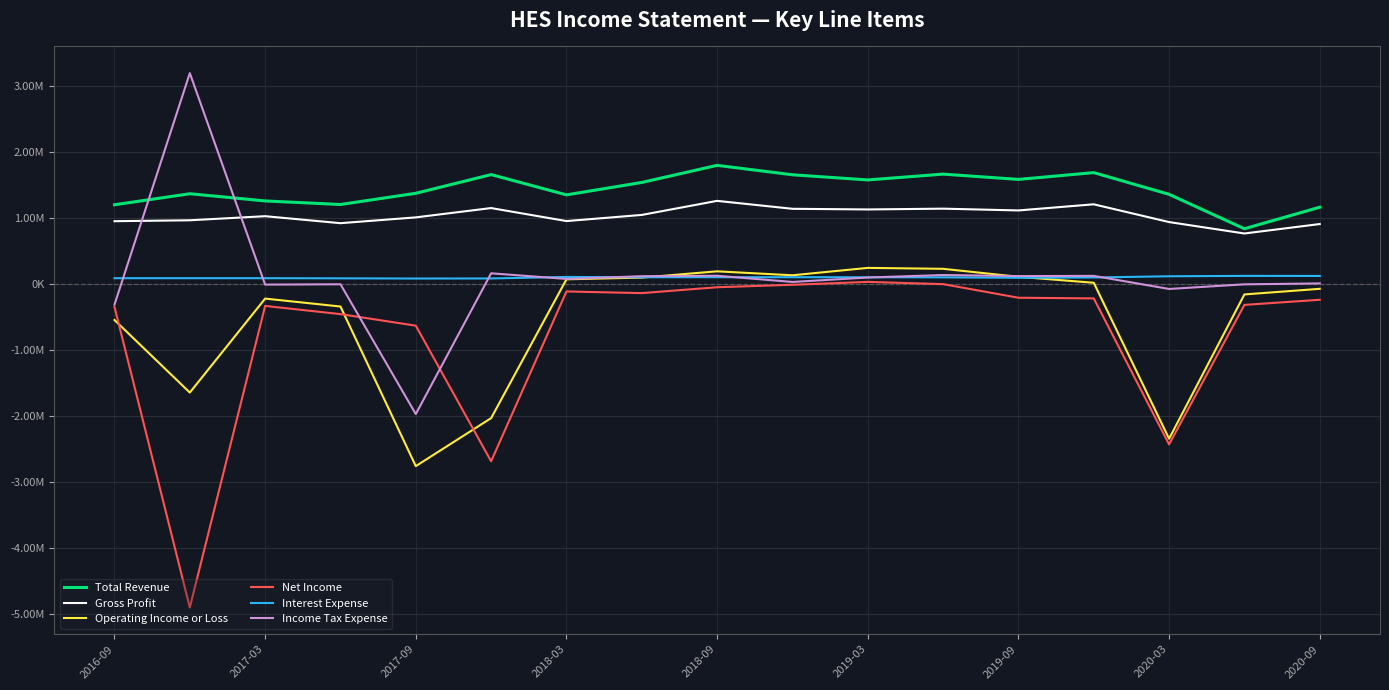

What is the highest value of the Gross Profit series?

1255000